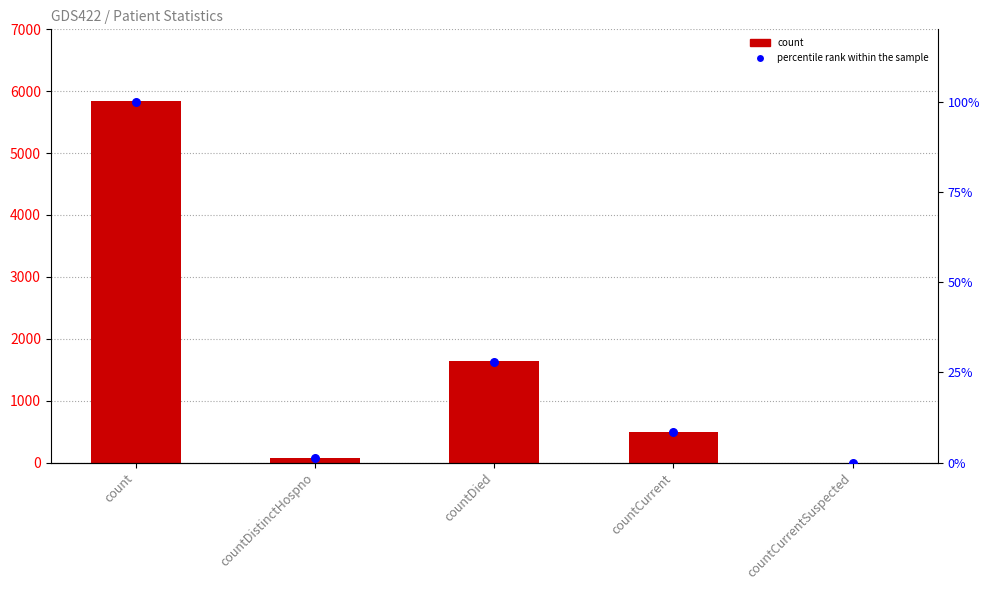

Between countDistinctHospno and countCurrentSuspected, which is larger?

countDistinctHospno